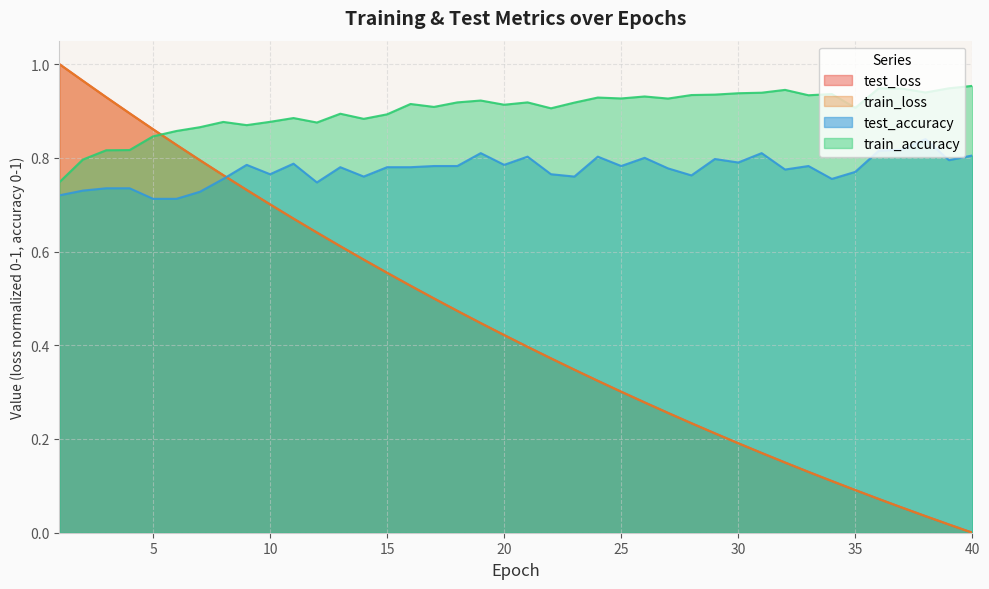

The value of test_loss at 18 is 0.2. True or false?

False